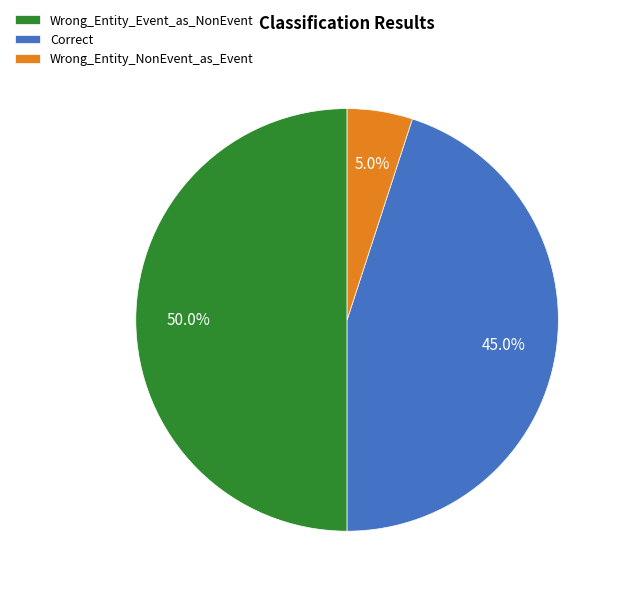

To the nearest percent, what is the difference between the largest and smallest slice percentages?

45%